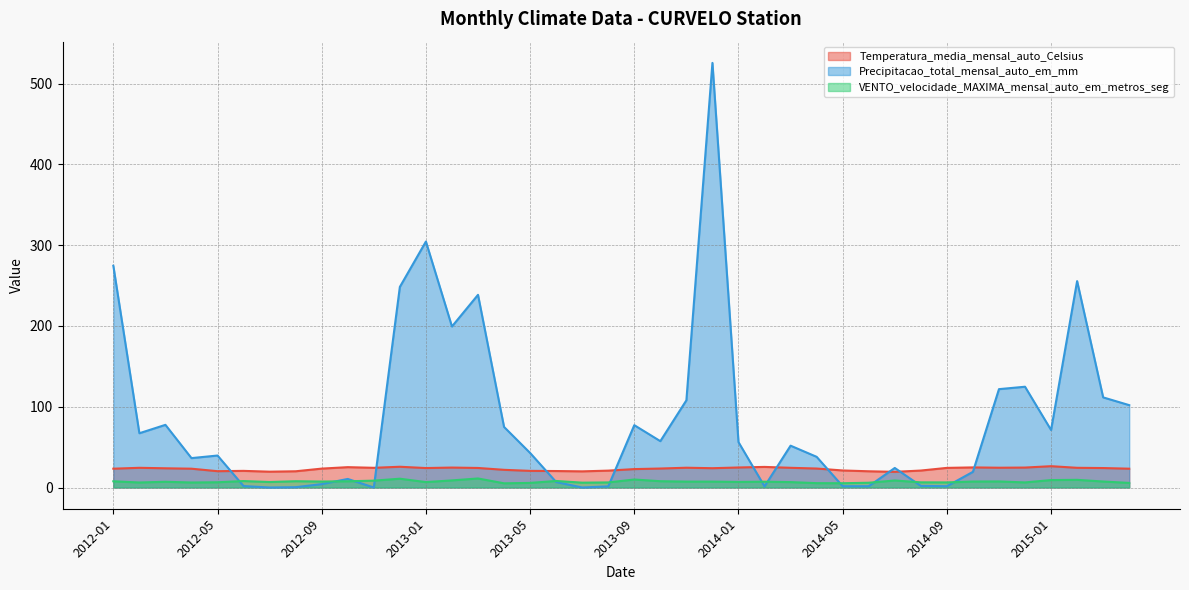

What is the maximum value for Precipitacao_total_mensal_auto_em_mm?

525.8